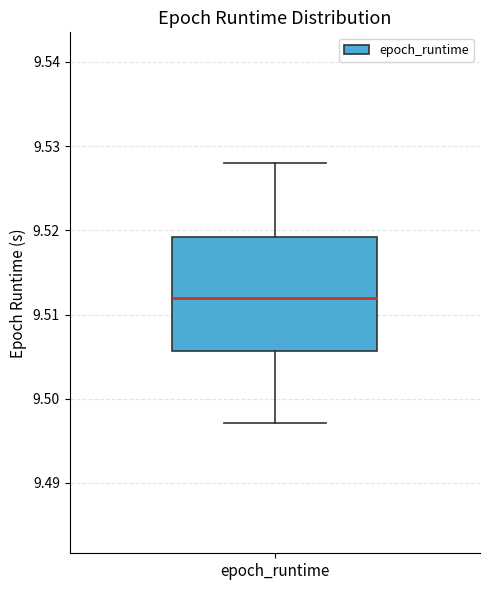

Transcribe this box plot: give where the median line is, the range the box spans, and where the two whiskers end, as read against the y-axis. The values are not printed on the chart, so give them approximately, as read against the axis.

median 9.512, box 9.506 to 9.519, whiskers 9.497 to 9.528